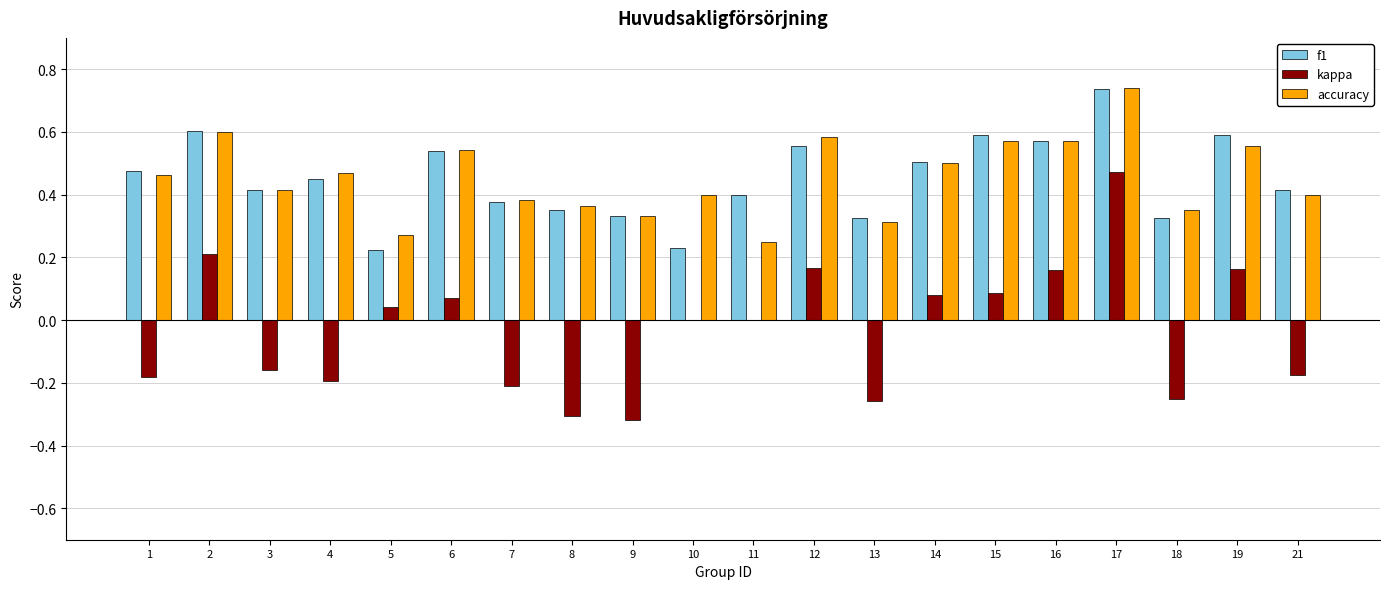

What is the sum of all kappa values?

-0.6